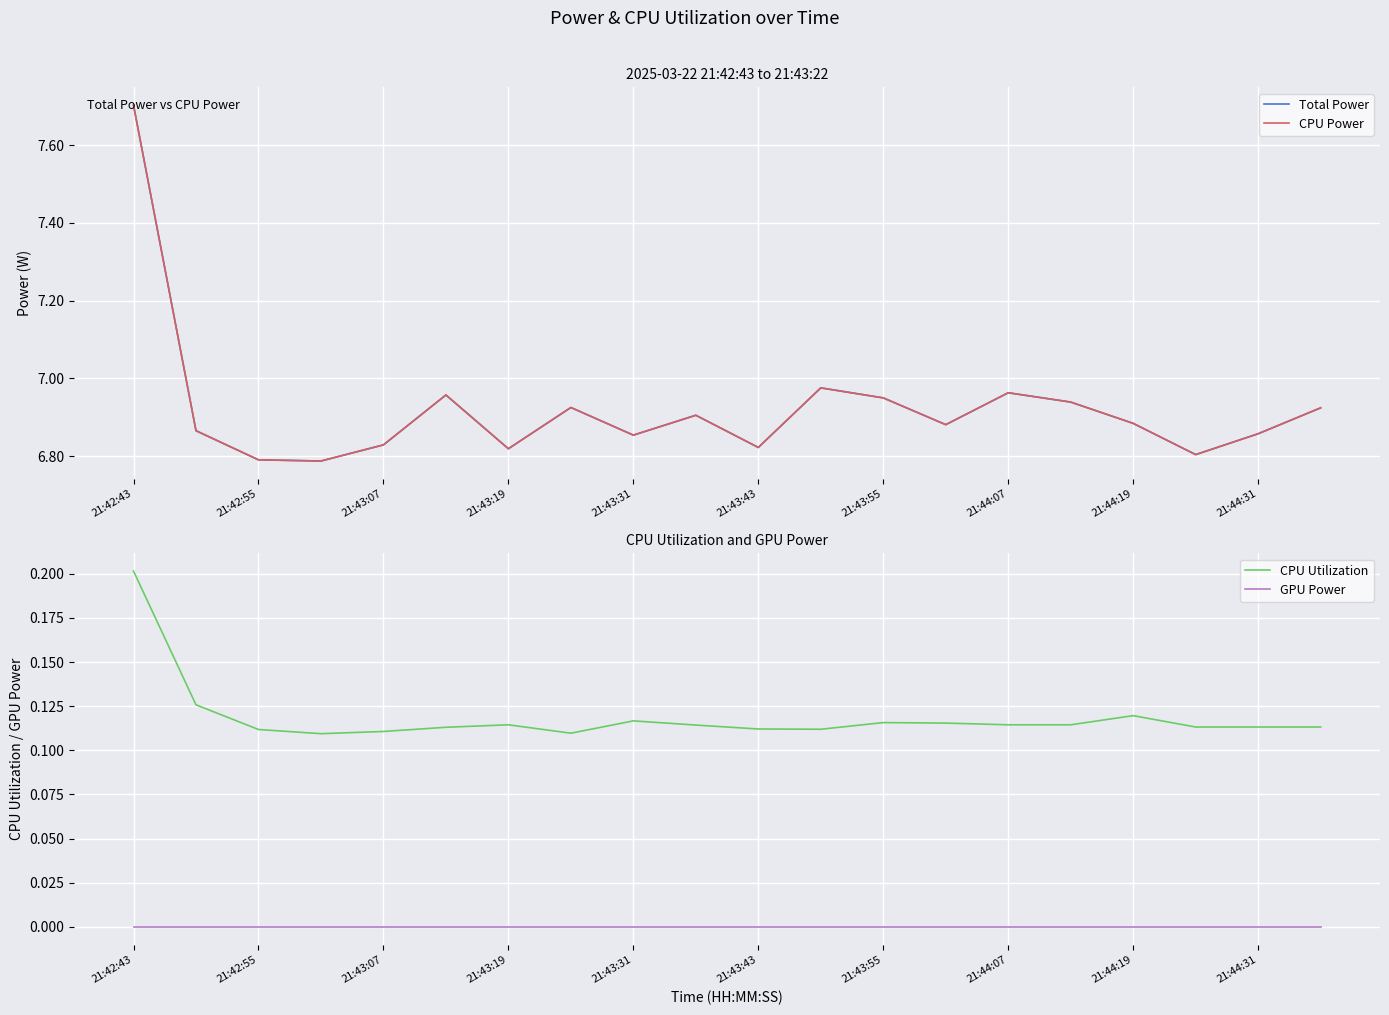

Which series has the widest spread of values?

Total Power